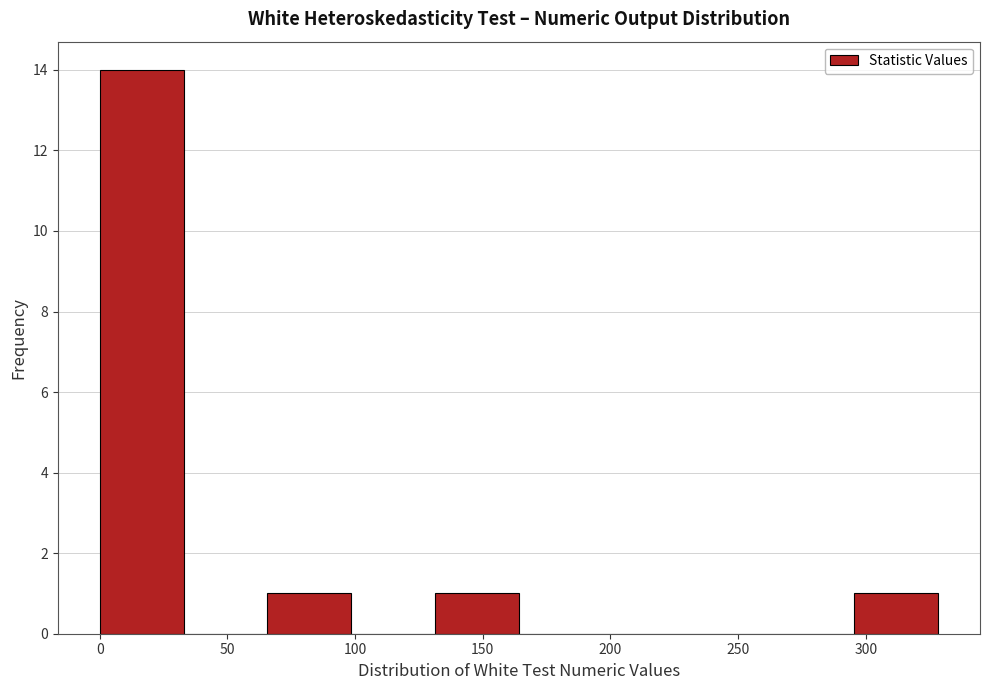

Over which range of the x-axis is the bar tallest?

0 to 35